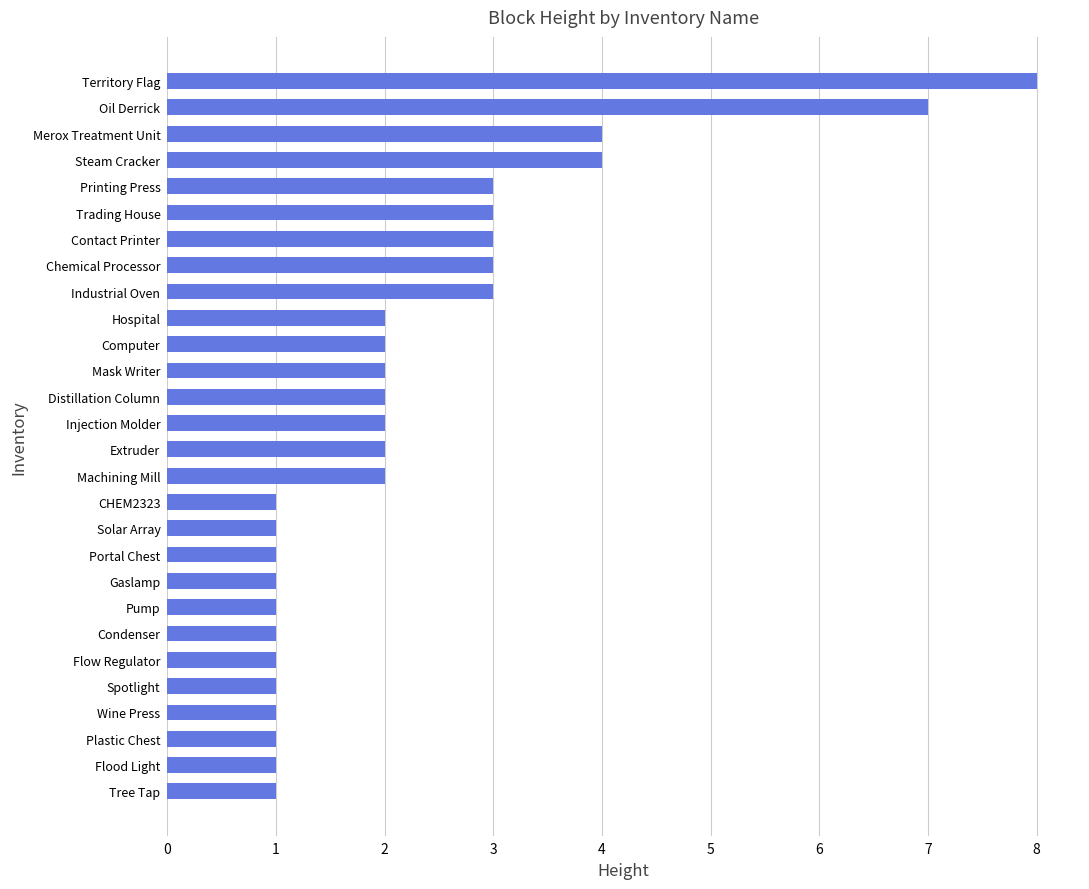

Approximately how many times larger is the value at Condenser compared to Hospital?

0.5